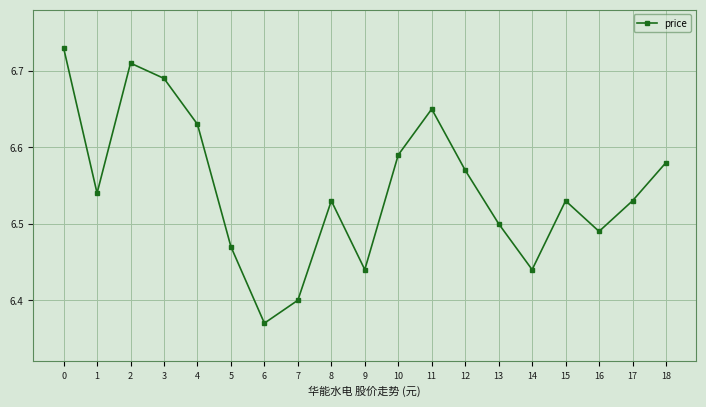

What is the difference between the values at 2 and 18?

0.1